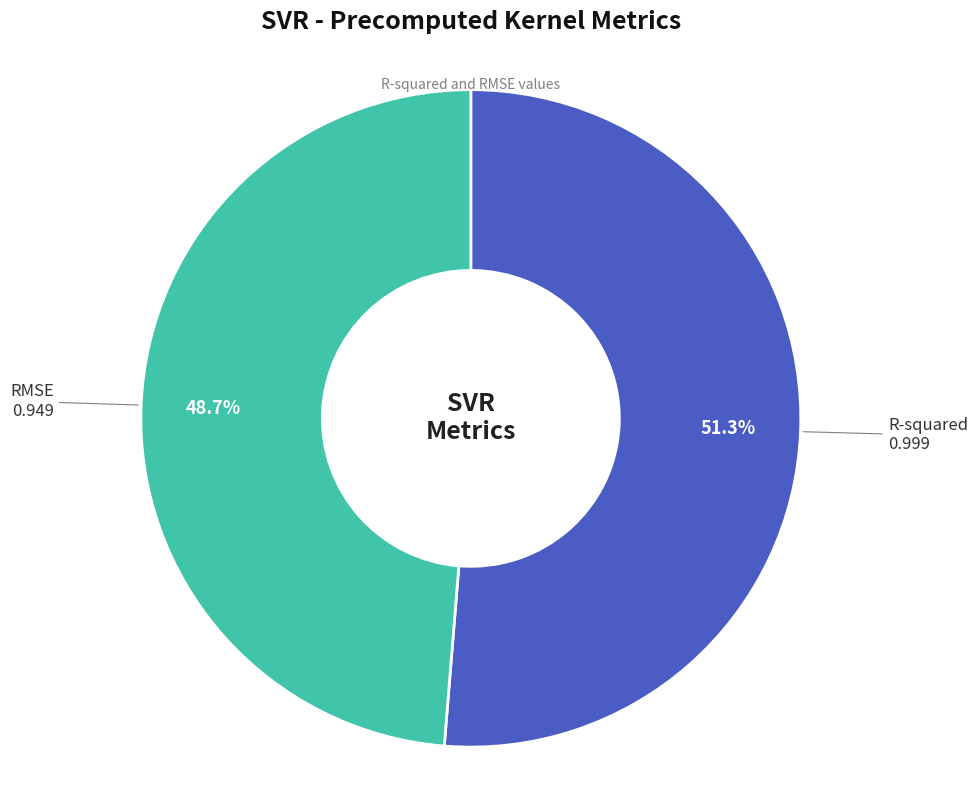

What is the total percentage of RMSE and R-squared?

100.0%